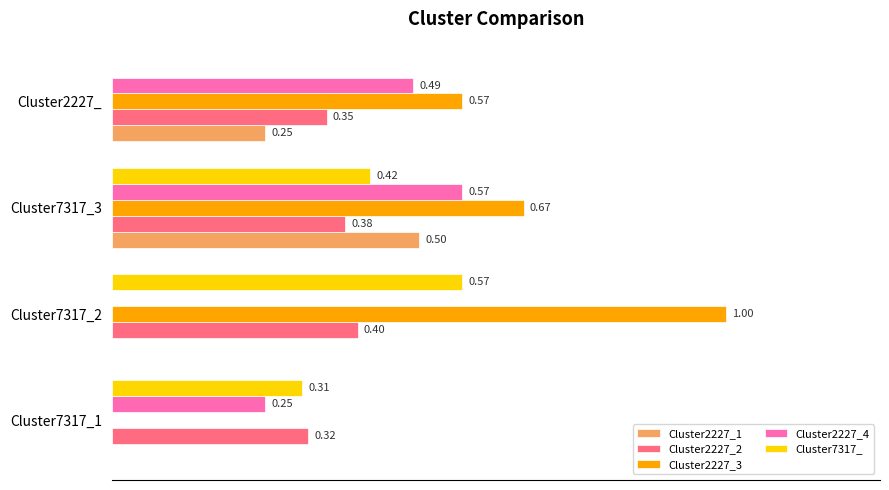

What are all the series names shown in the legend?

Cluster2227_1, Cluster2227_2, Cluster2227_3, Cluster2227_4, Cluster7317_